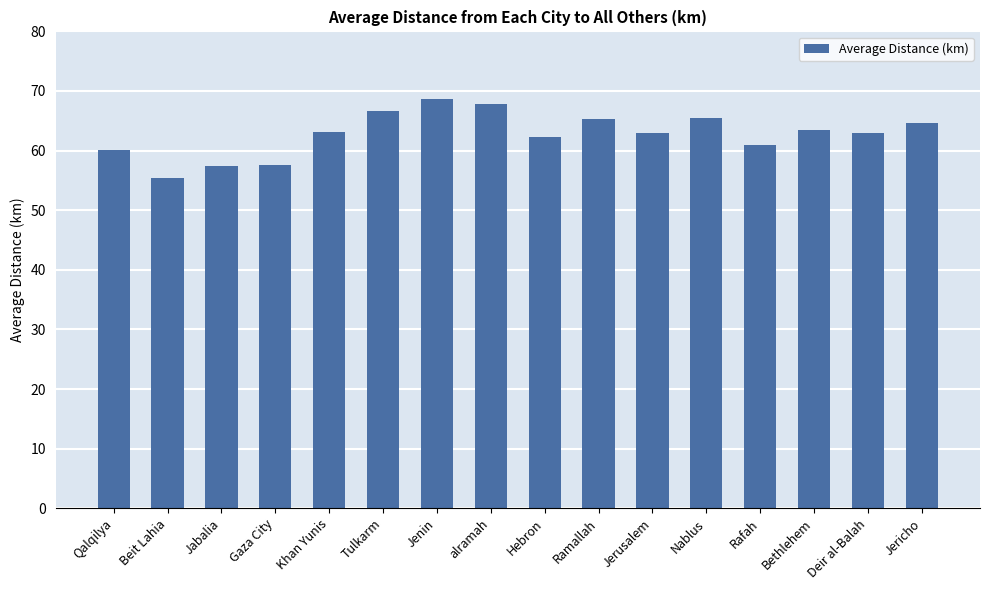

How many distinct data groups are displayed?

1